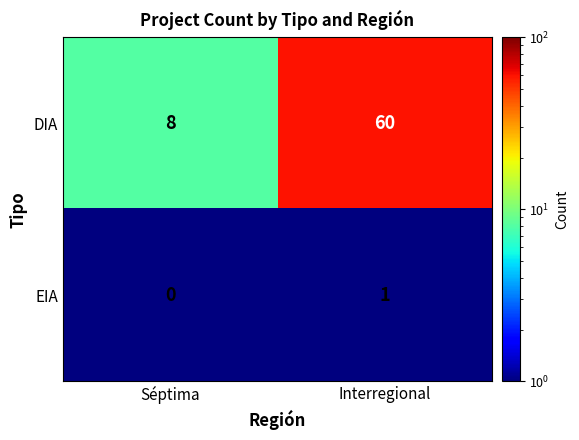

What is the total value across all series at Séptima?

8